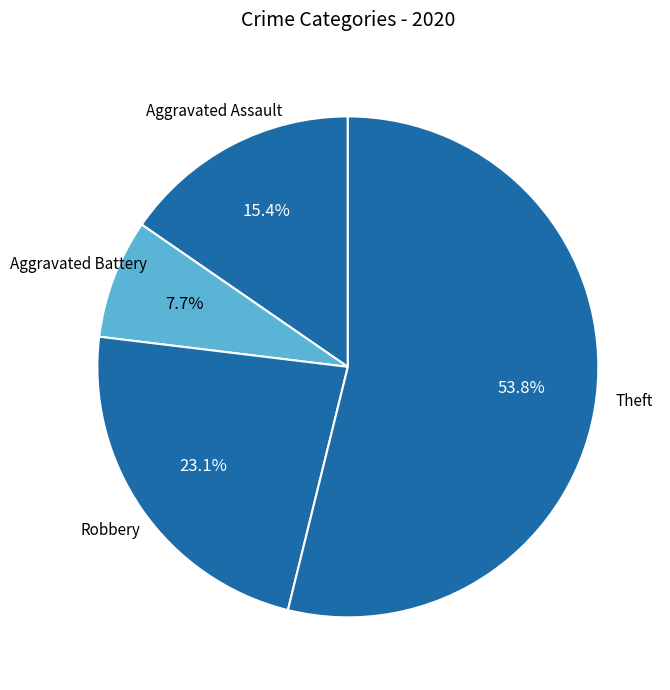

What percentage do Aggravated Assault and Theft together represent?

69.2%